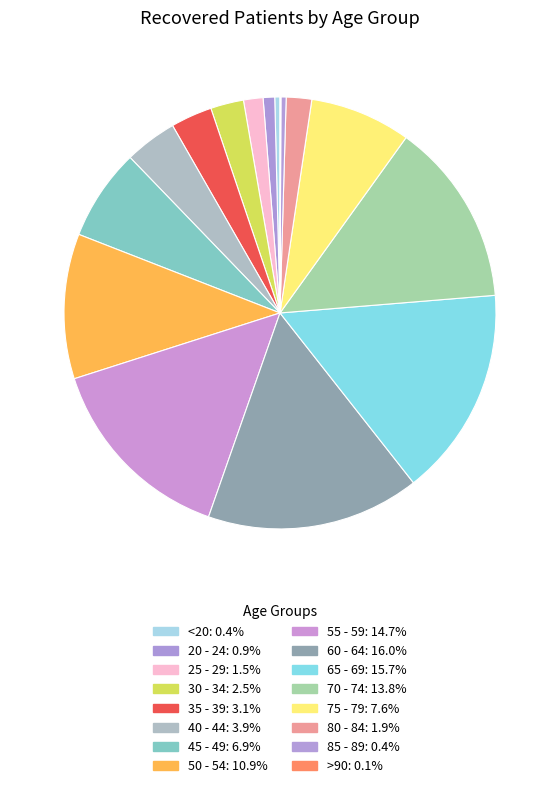

Which category has the smallest portion of the pie?

>90